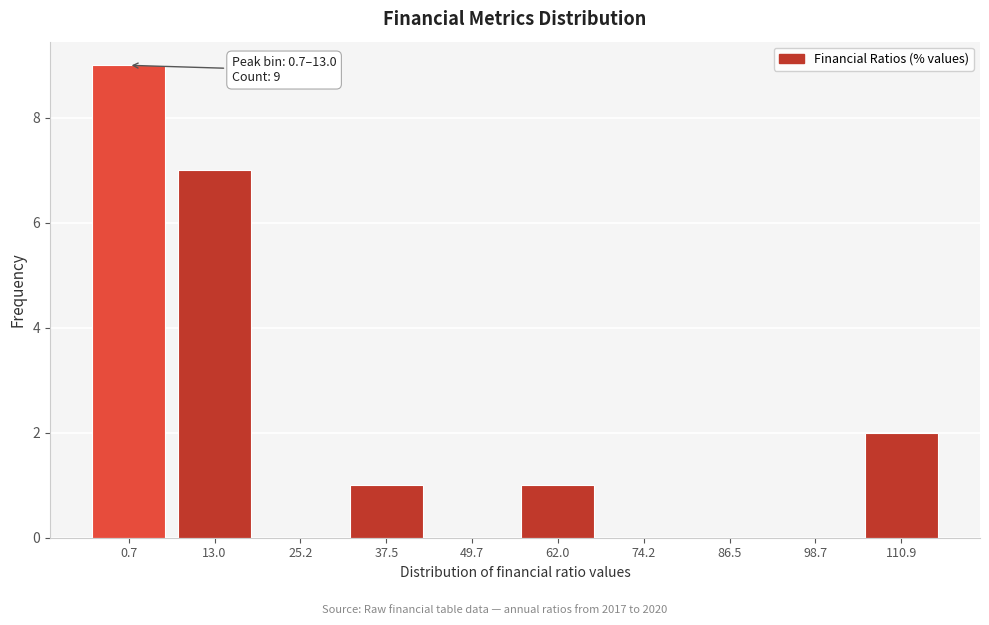

Reading left to right, extract all data points from this chart.

0.7=9	13.0=7	25.2=0	37.5=1	49.7=0	62.0=1	74.2=0	86.5=0	98.7=0	110.9=2